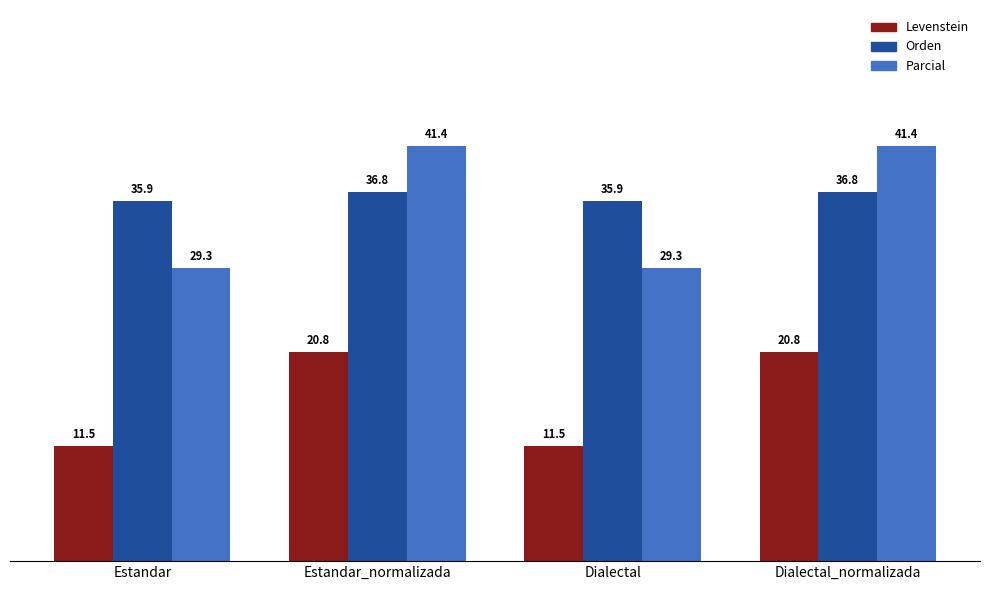

What is the spread (max minus min) of values at Dialectal?

24.4